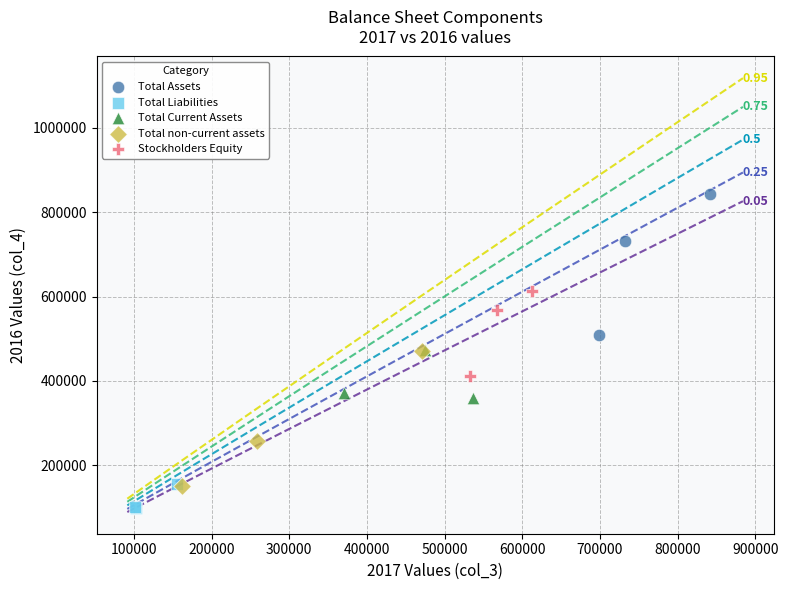

Which series contains the highest Y value?

Total Assets